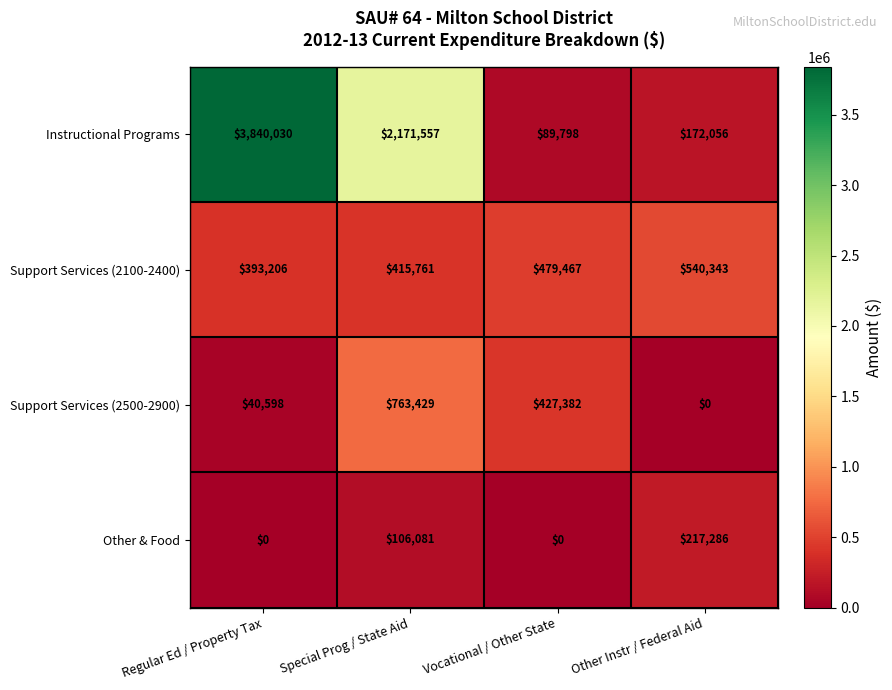

Count the Support Services (2100-2400) values in the range 415761 to 540343.

3